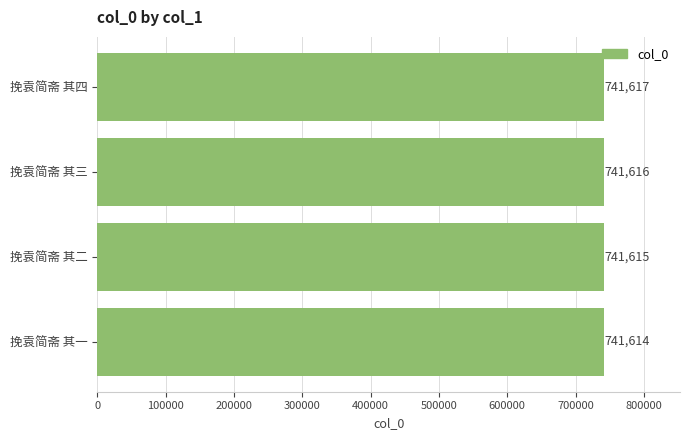

How many data points are less than 741616?

2